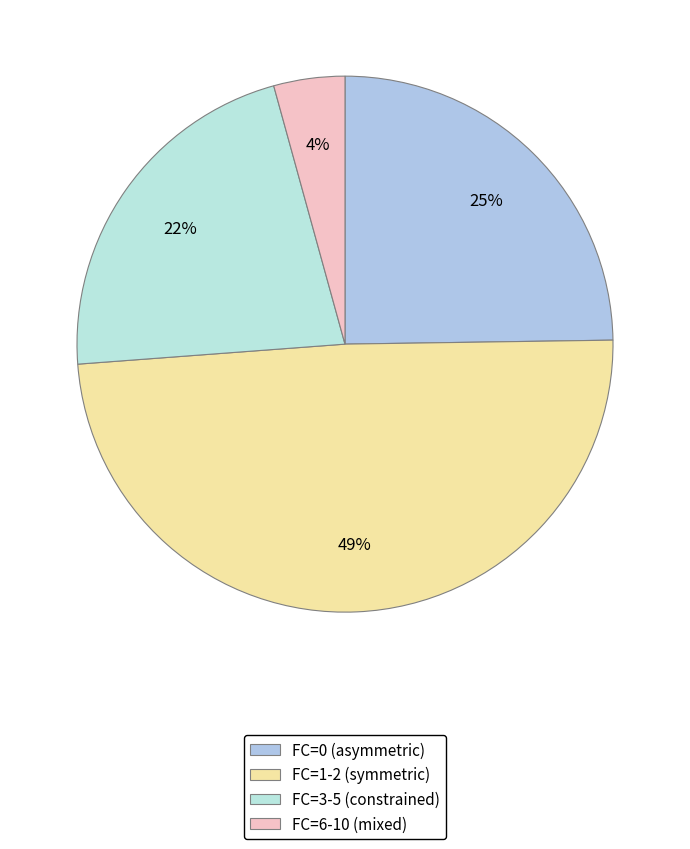

What is the largest slice in the pie chart?

FC=1-2 (symmetric)